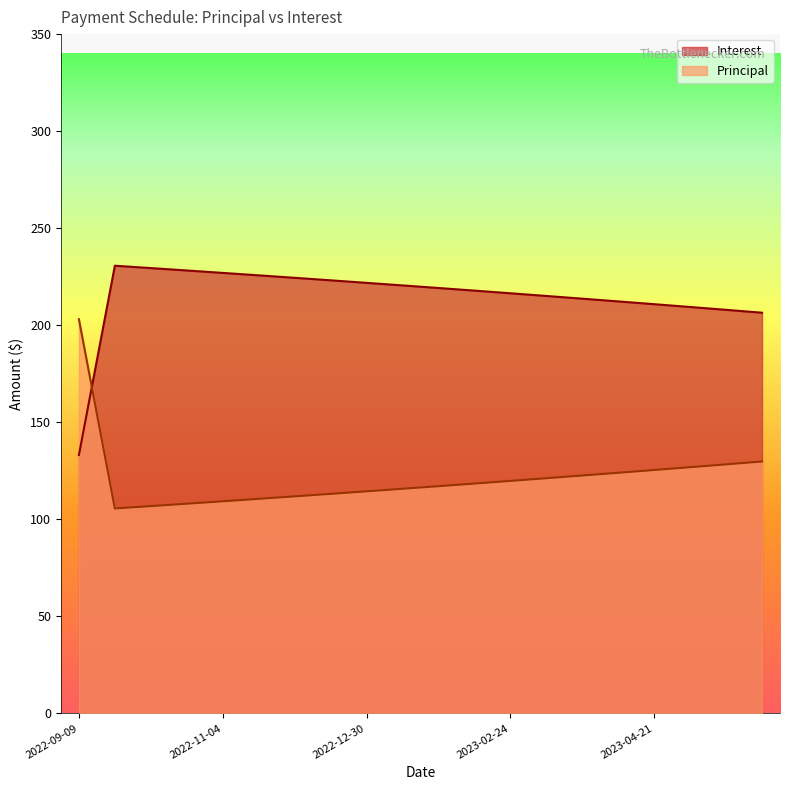

What is the sum of the Interest values at 2023-03-10 and 2022-11-18?

440.8